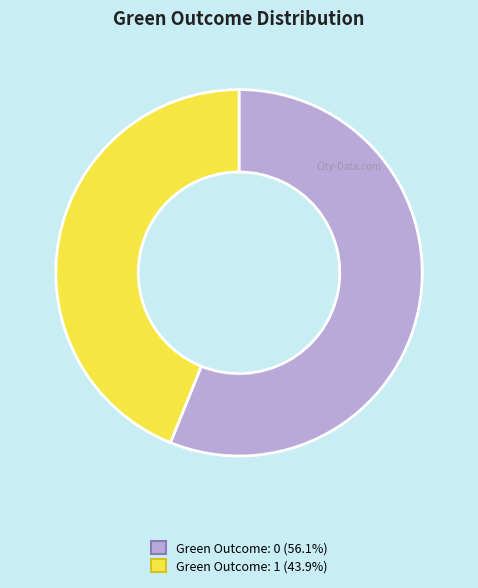

Is there a majority slice in this chart?

Yes